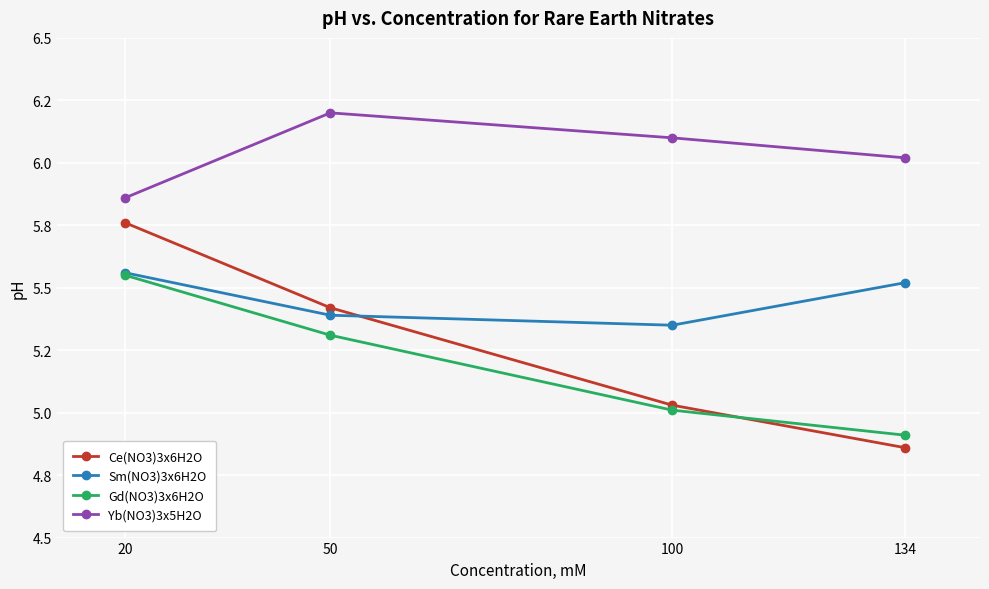

Where is Ce(NO3)3x6H2O nearest to the value 5?

100